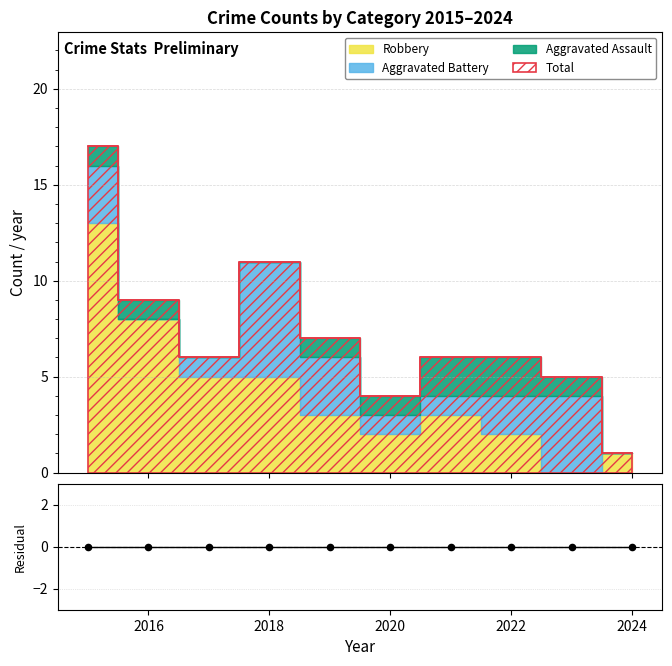

Which series has the largest total across all categories?

Total